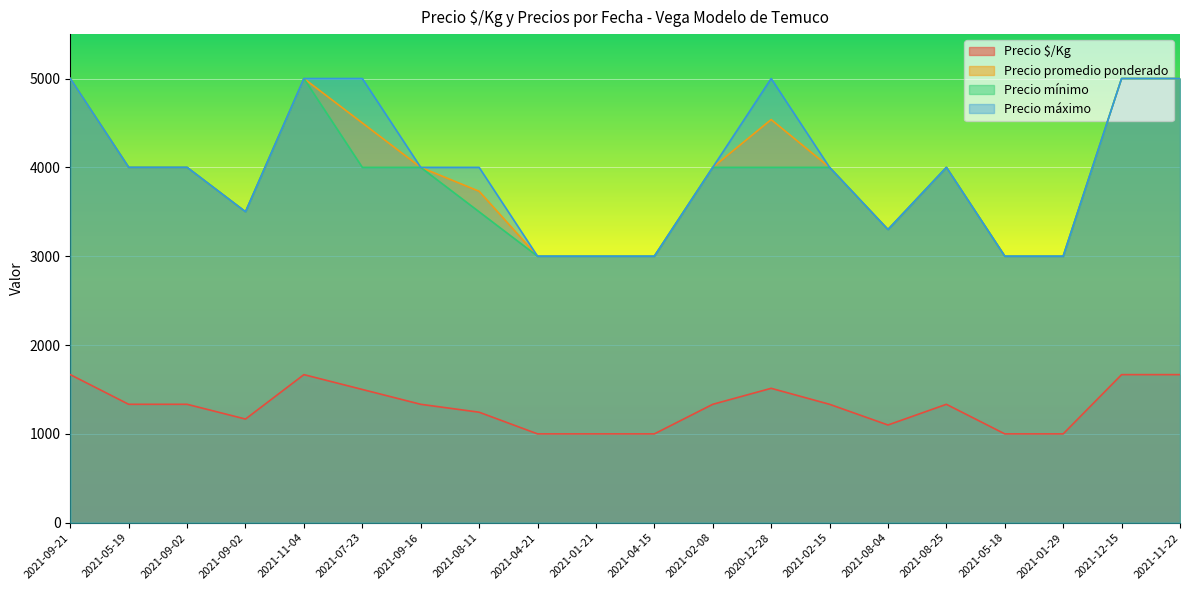

Rank the categories by Precio máximo value from highest to lowest.

2021-09-21, 2021-11-04, 2021-07-23, 2020-12-28, 2021-12-15, 2021-11-22, 2021-05-19, 2021-09-02, 2021-09-16, 2021-08-11, 2021-02-08, 2021-02-15, 2021-08-25, 2021-09-02, 2021-08-04, 2021-04-21, 2021-01-21, 2021-04-15, 2021-05-18, 2021-01-29